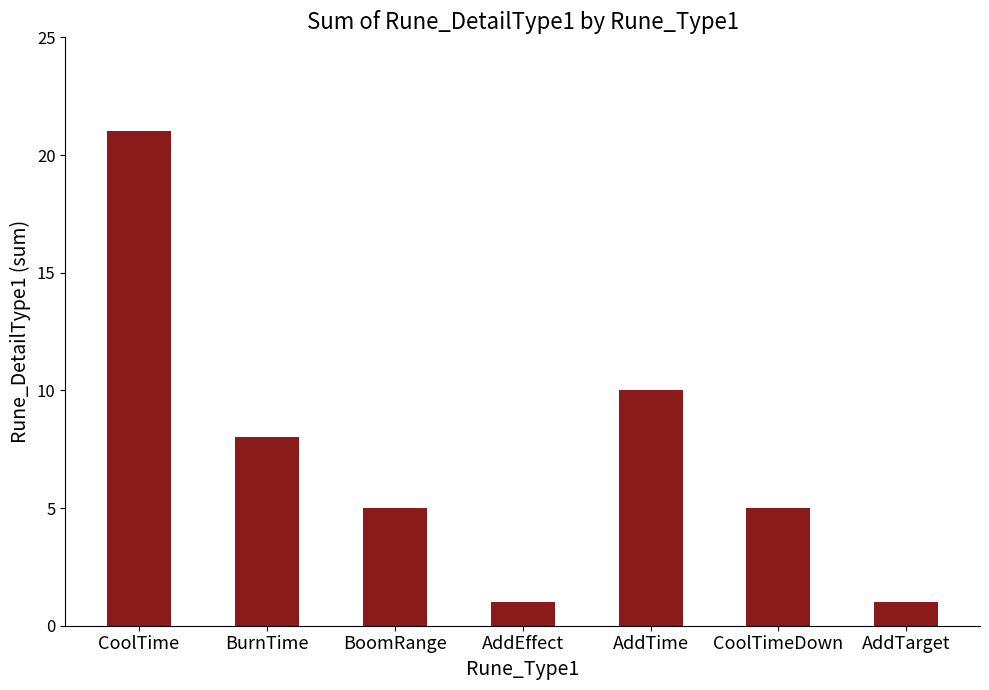

Does the chart contain any negative values?

No